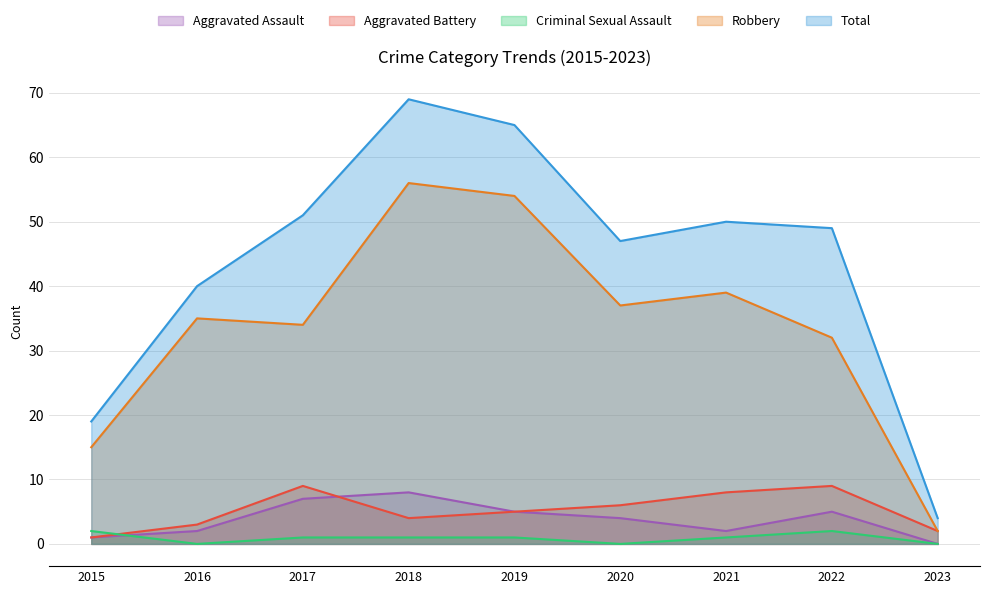

At how many categories does at least one series exceed 37?

7